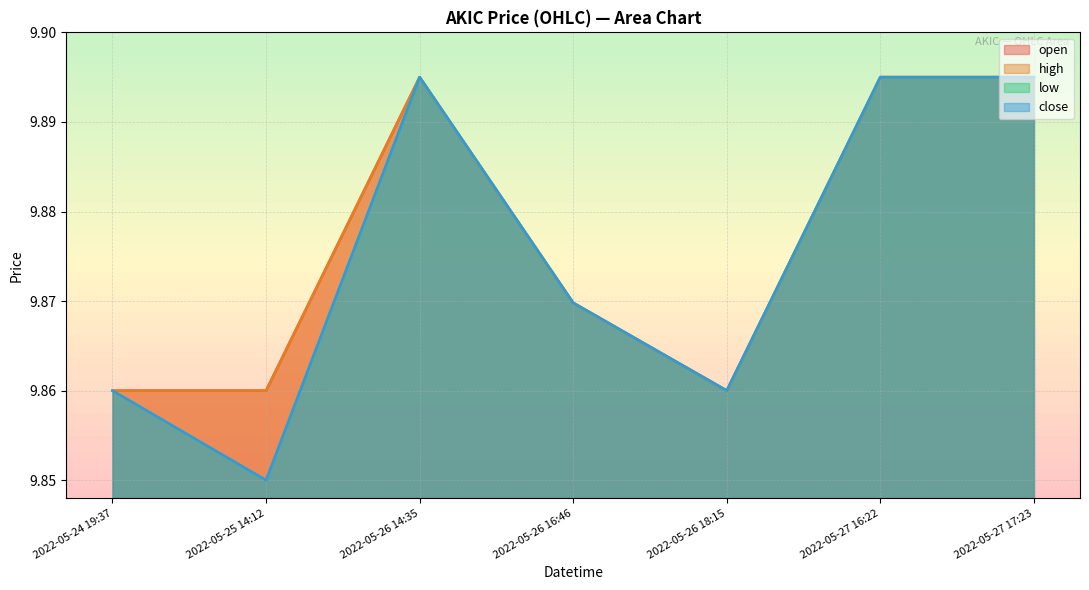

List the labels in order of close value, largest first.

2022-05-26 14:35, 2022-05-27 16:22, 2022-05-27 17:23, 2022-05-26 16:46, 2022-05-24 19:37, 2022-05-26 18:15, 2022-05-25 14:12